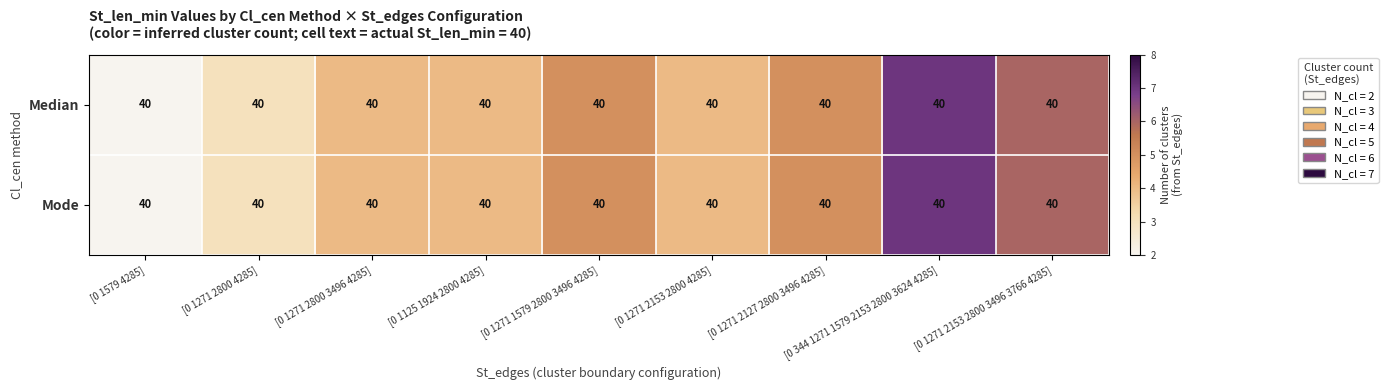

Which series has the largest range (max minus min)?

Median